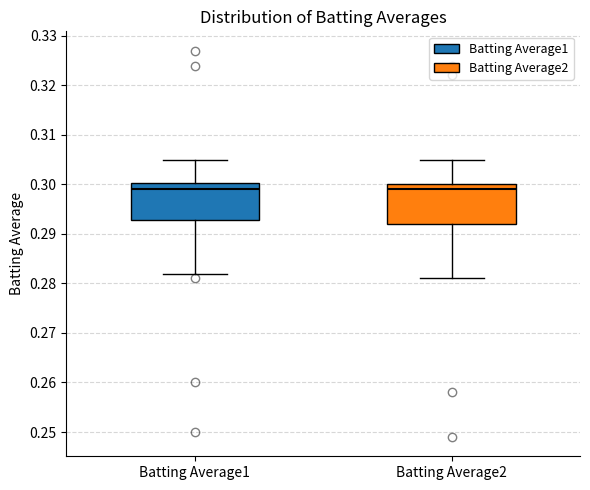

Where is the upper edge of the box for Batting Average2 on the y-axis? The values are not printed on the chart, so give them approximately, as read against the axis.

0.300